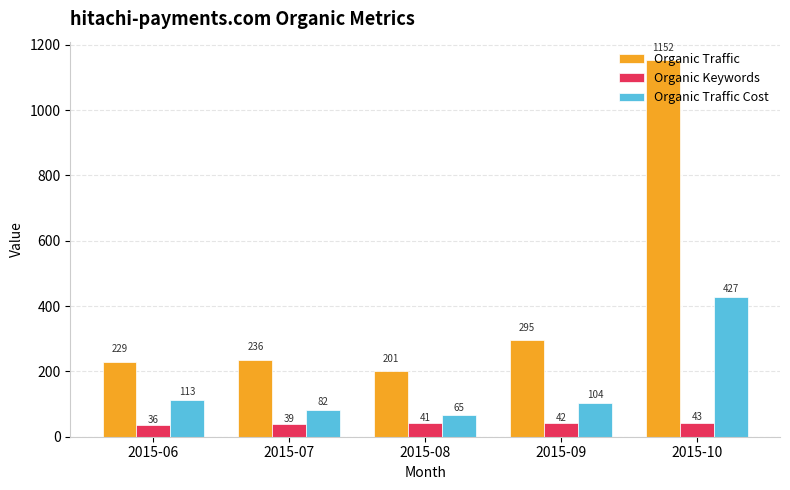

Between 2015-07 and 2015-08, which series saw the biggest shift?

Organic Traffic